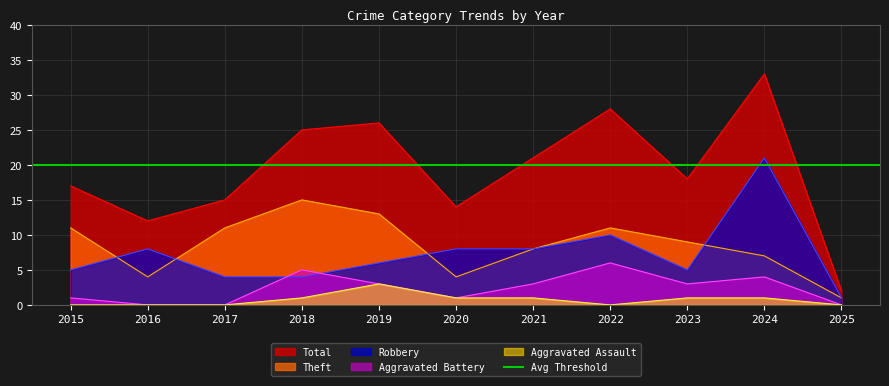

Which series has the largest total across all categories?

Total